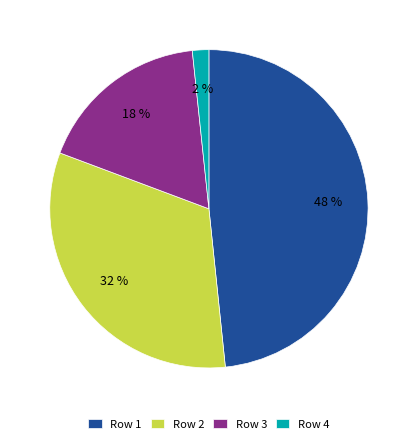

To the nearest percent, what portion does Row 1 represent?

48%